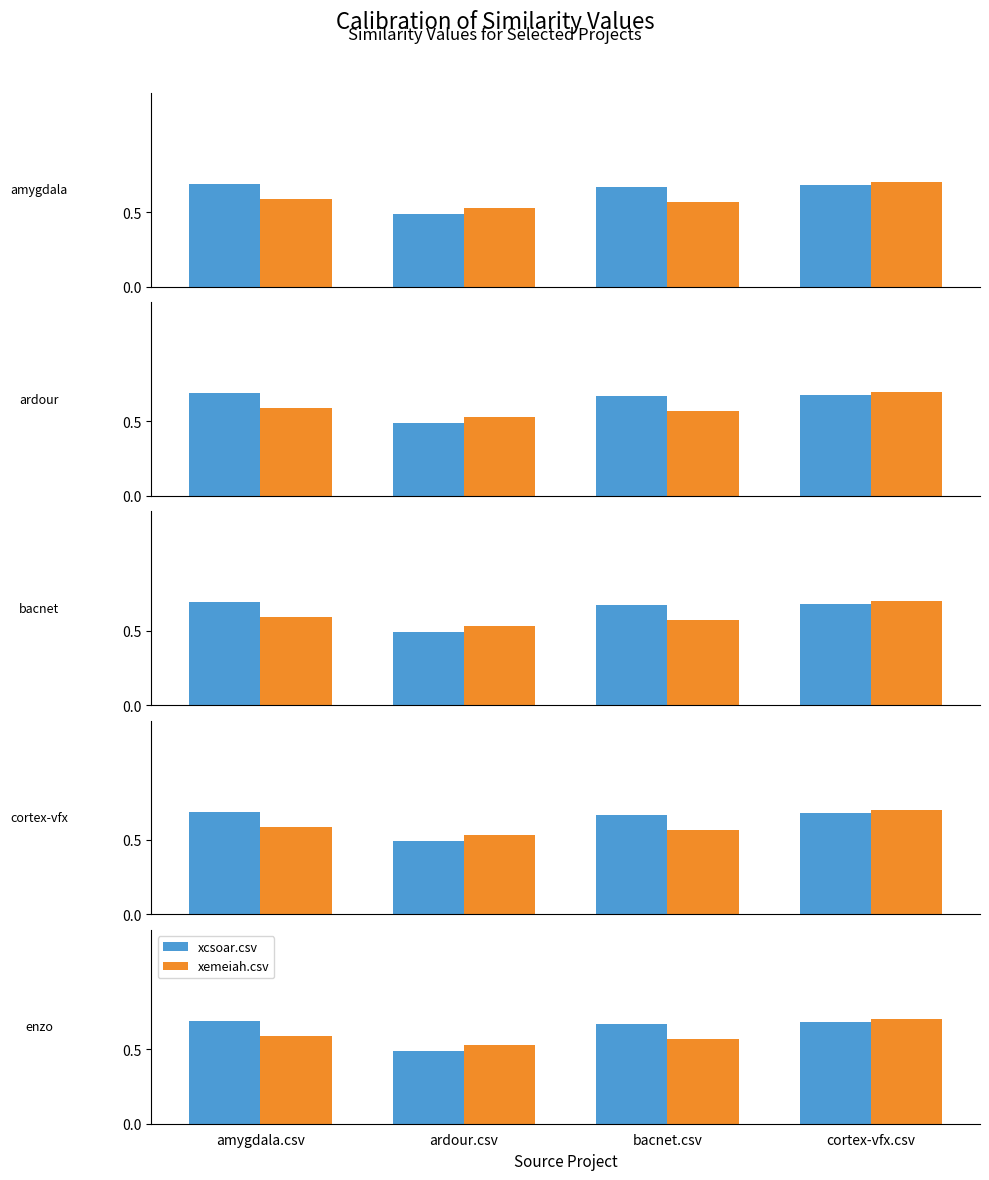

Reading left to right, transcribe all the data shown in this chart.

xcsoar.csv: 0.7	0.5	0.7	0.7
xemeiah.csv: 0.6	0.5	0.6	0.7